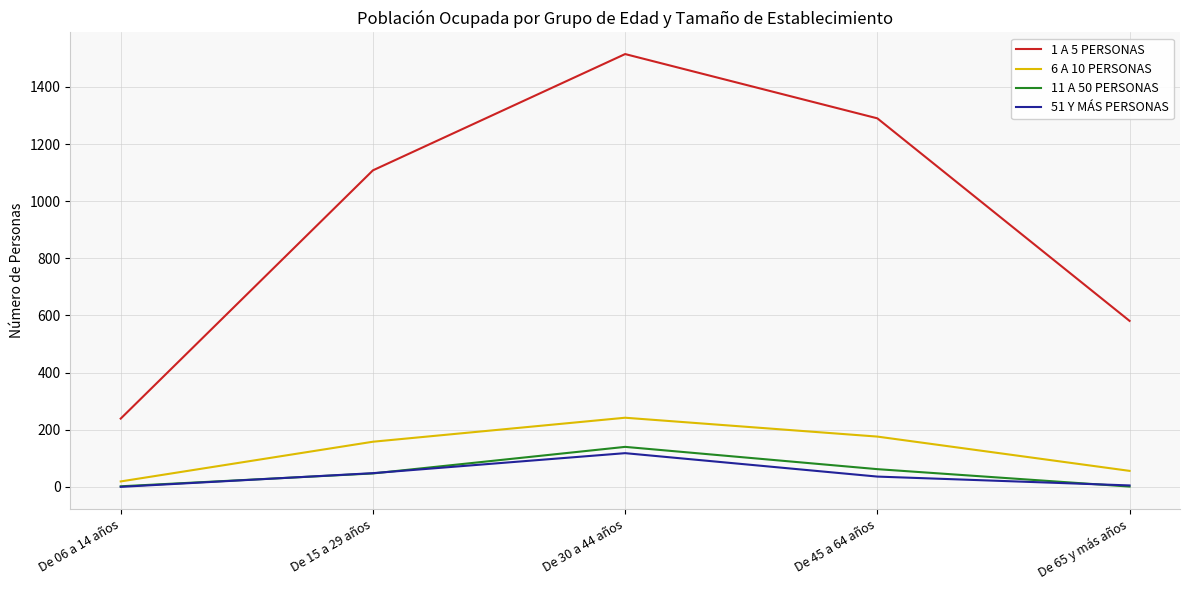

What value does the 1 A 5 PERSONAS series have at De 30 a 44 años?

1515